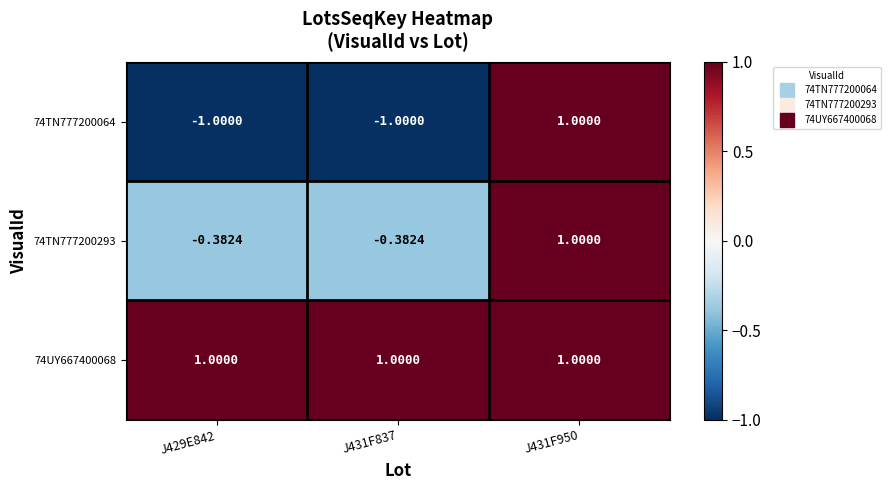

What is the spread (max minus min) of values at J429E842?

2.0